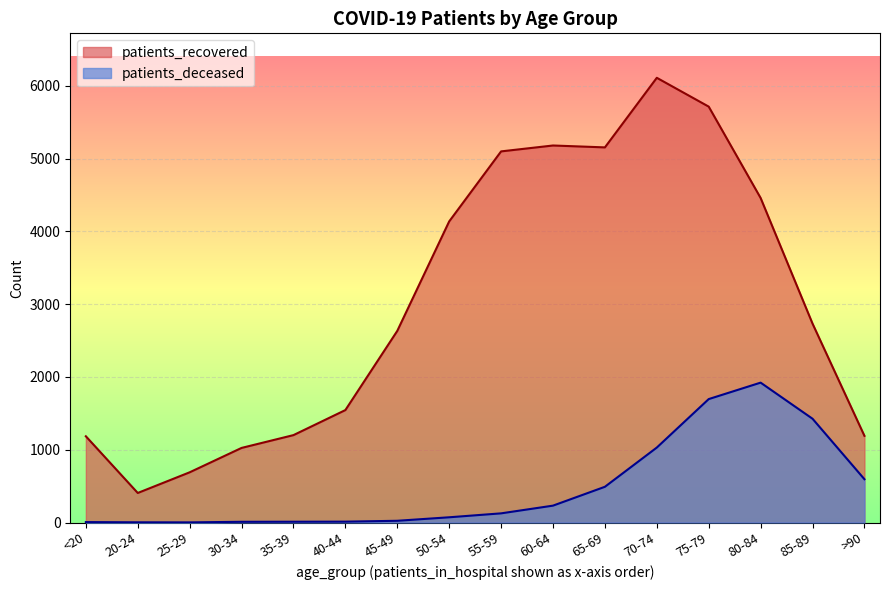

In patients_recovered, how many points are higher than both neighbors (excluding endpoints)?

2